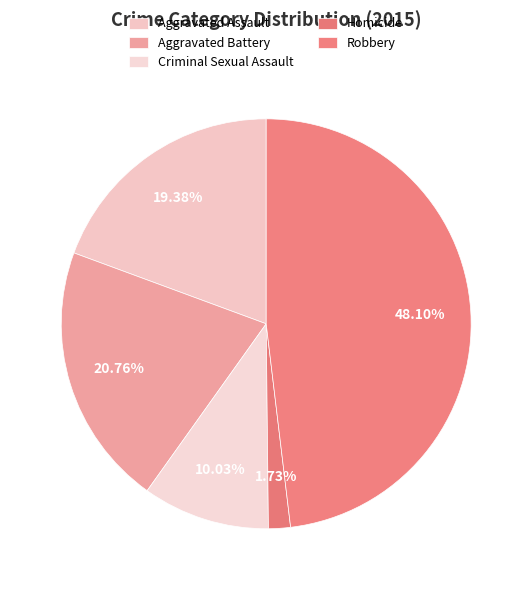

Rank the categories by value from lowest to highest.

Homicide, Criminal Sexual Assault, Aggravated Assault, Aggravated Battery, Robbery